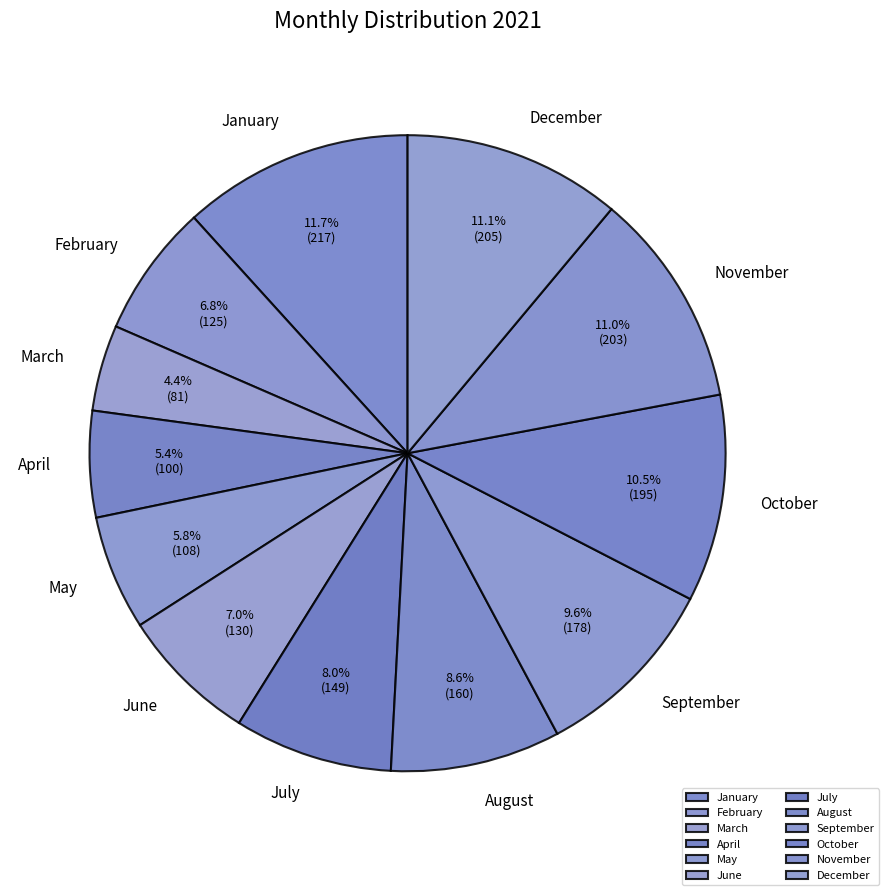

To the nearest percent, what percentage of the pie is January?

12%